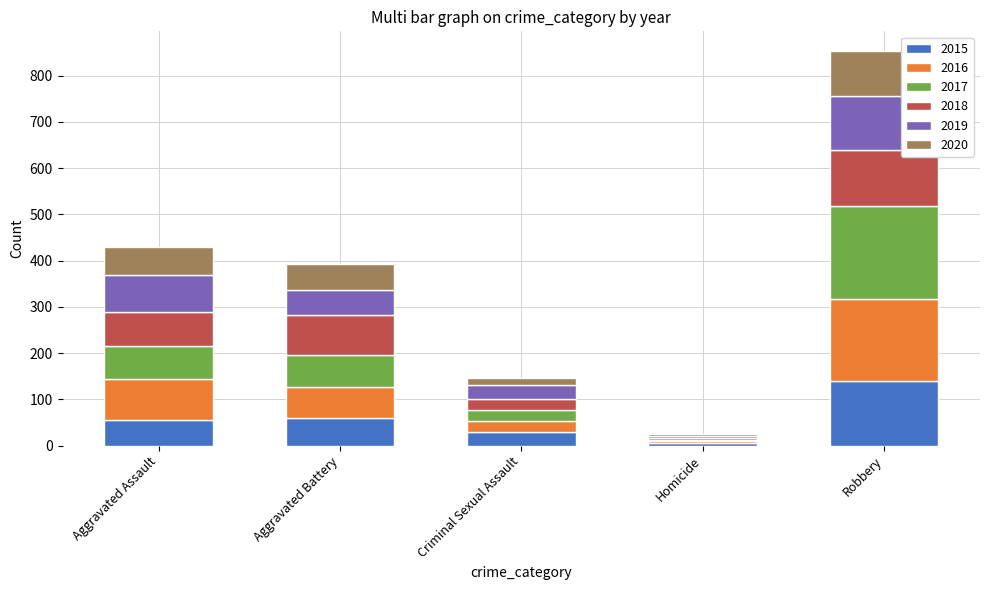

At which category is the sum across all series the highest?

Robbery